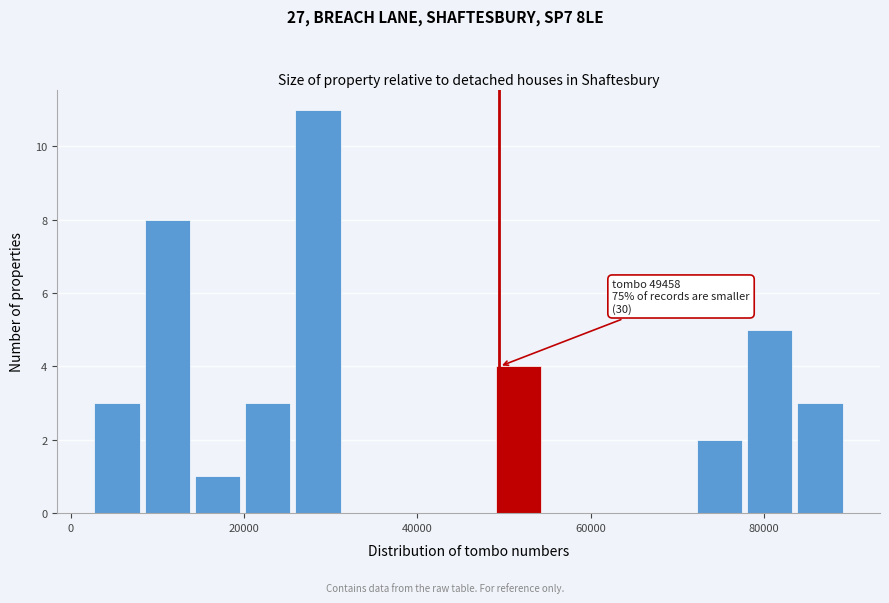

Read against the x-axis, roughly where is the centre of the tallest bar?

28000